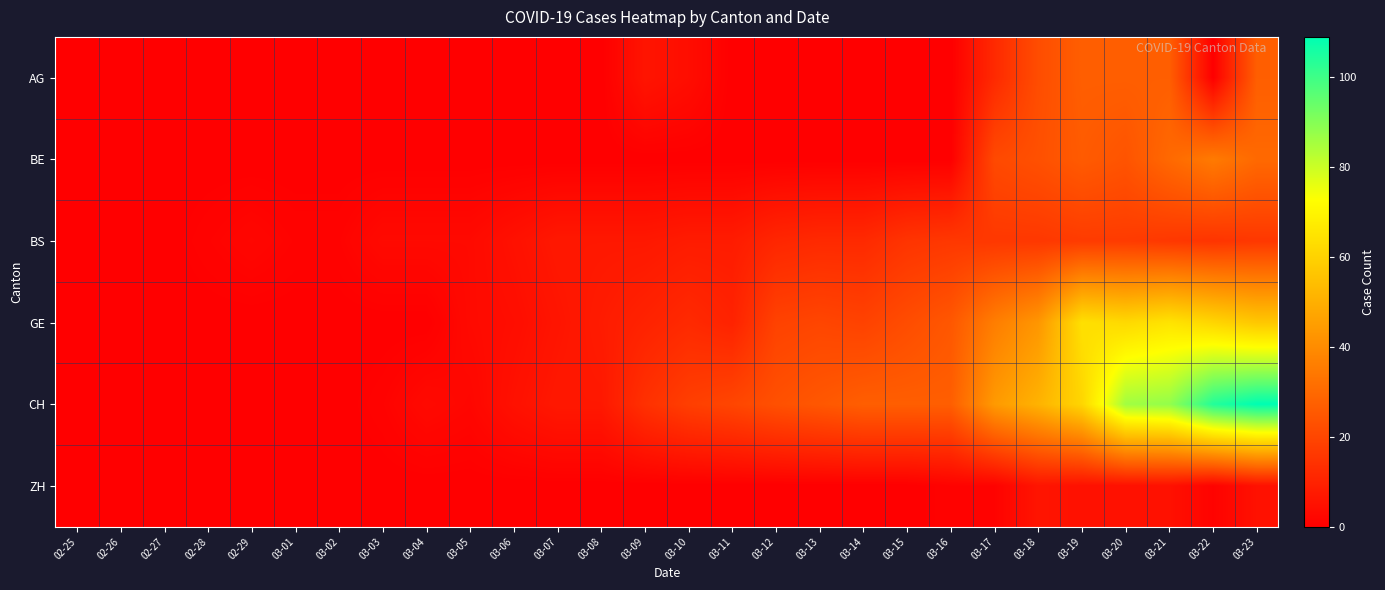

Which series has the largest range (max minus min)?

CH